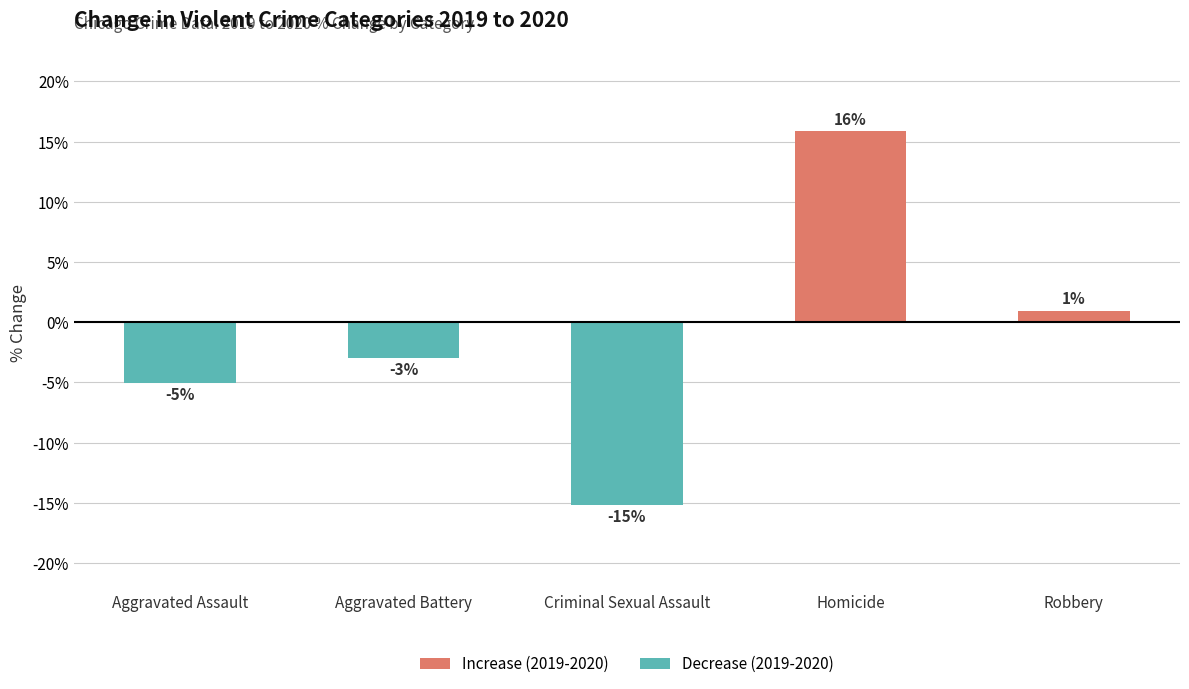

Reading right to left, what are all the values shown in this chart?

1.0	15.9	-15.2	-3.0	-5.1